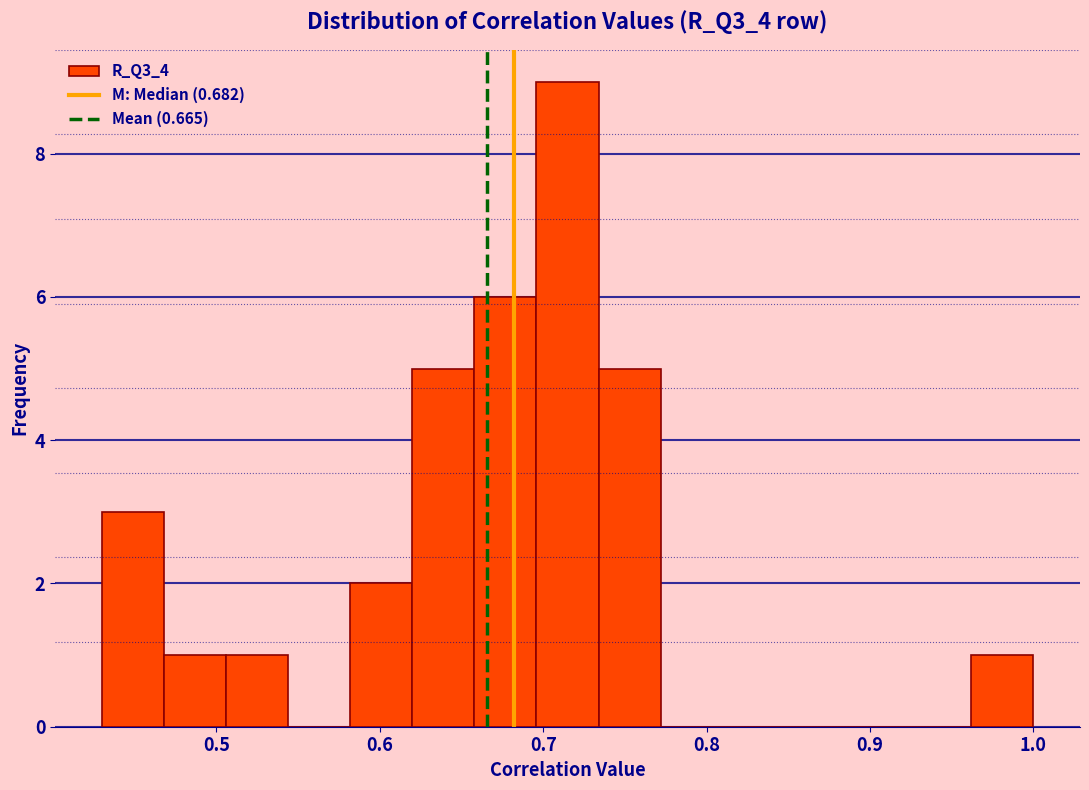

Around what value on the x-axis is the tallest bar? Give the approximate position of its centre, as read against the axis.

0.71